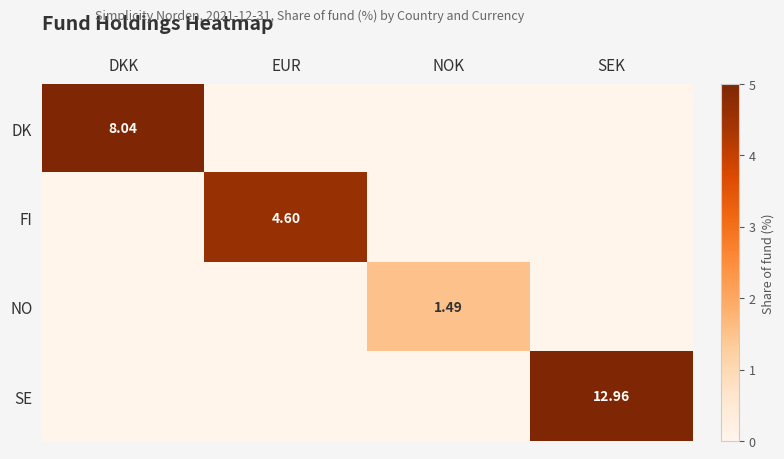

The value of NO at DKK is 0.0. True or false?

True